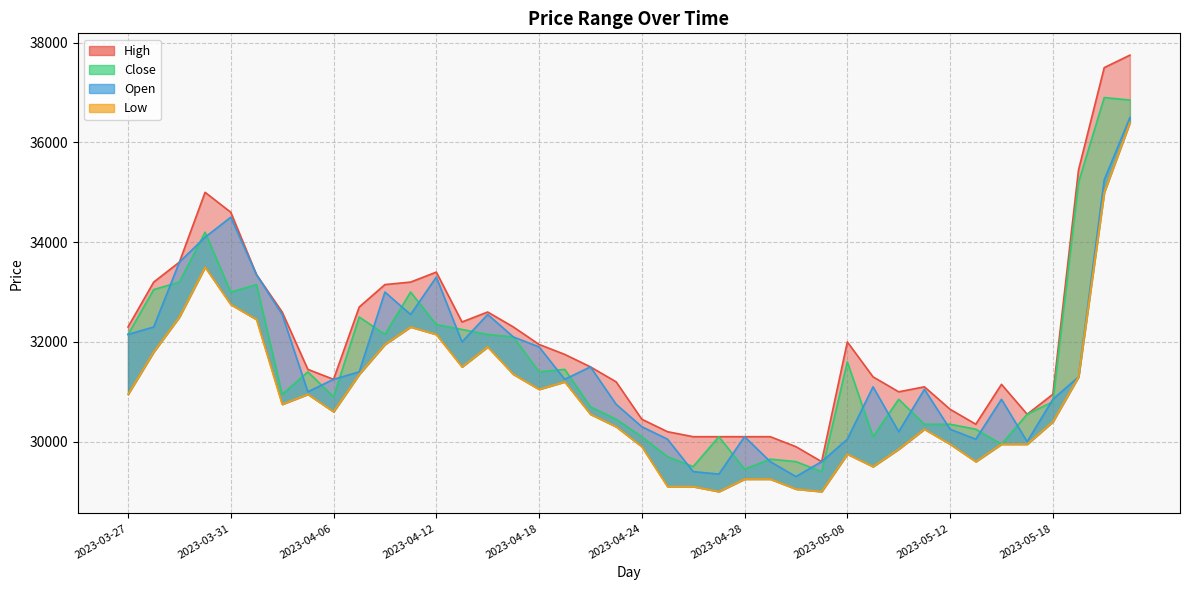

Does the chart have visible grid lines?

Yes